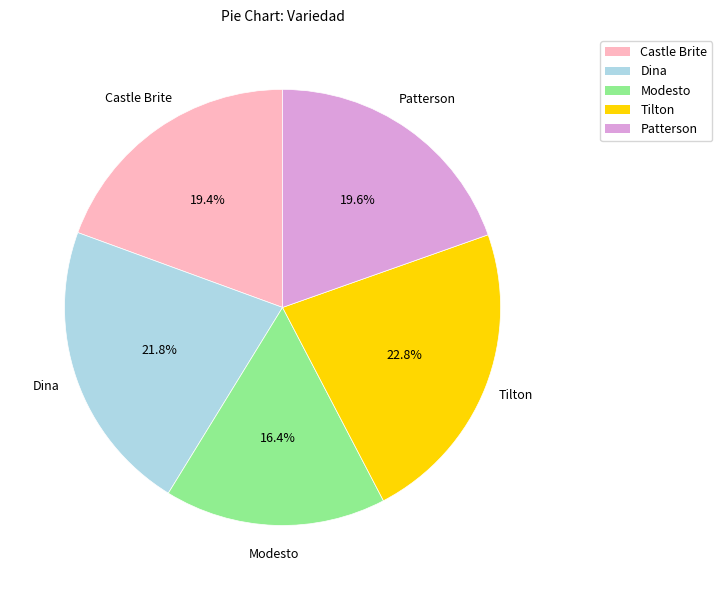

Is there a majority slice in this chart?

No